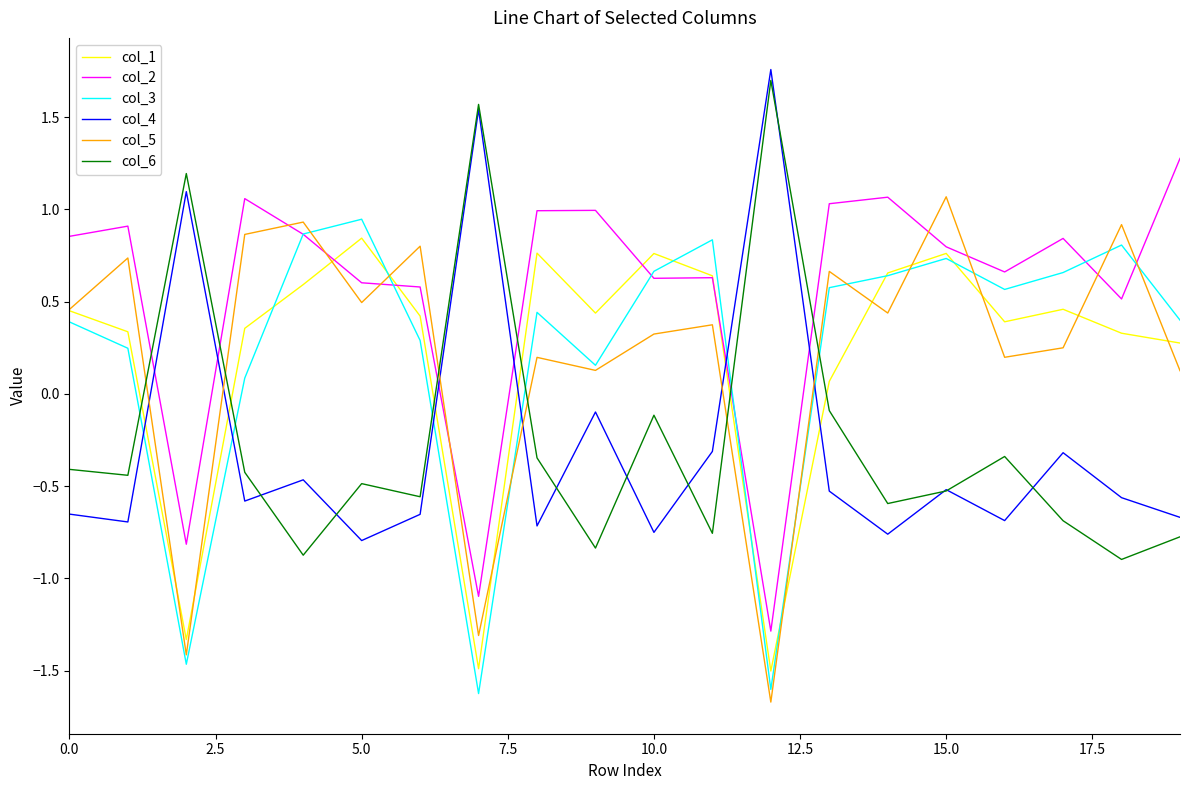

Which series has the largest total across all categories?

col_2